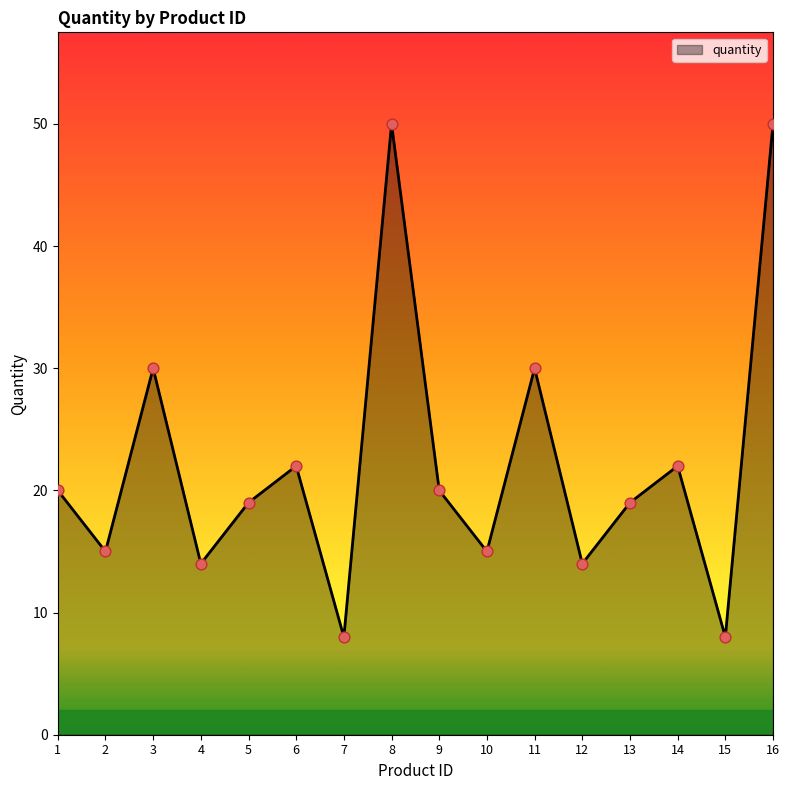

Between 15 and 11, which is larger?

11